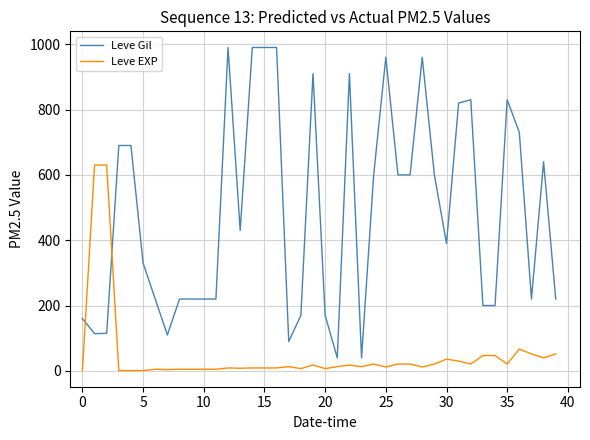

Rank the series by their maximum value, from lowest to highest.

Leve EXP, Leve Gil